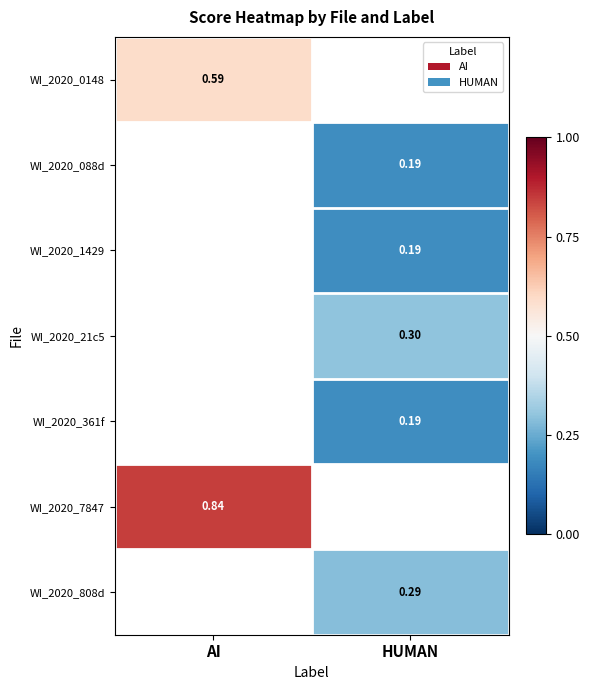

At how many categories does at least one series exceed 0?

2